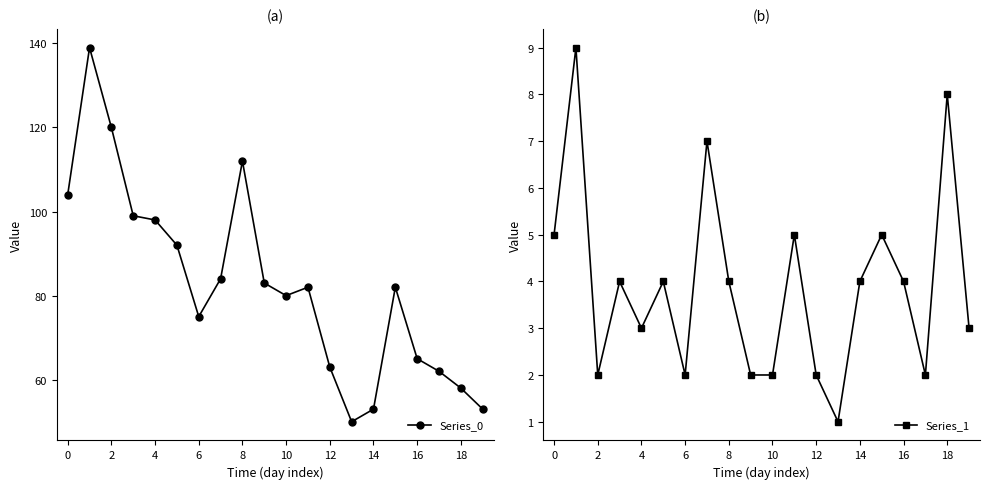

Reading left to right, transcribe all the data shown in this chart.

Series_0: 104	139	120	99	98	92	75	84	112	83	80	82	63	50	53	82	65	62	58	53
Series_1: 5	9	2	4	3	4	2	7	4	2	2	5	2	1	4	5	4	2	8	3